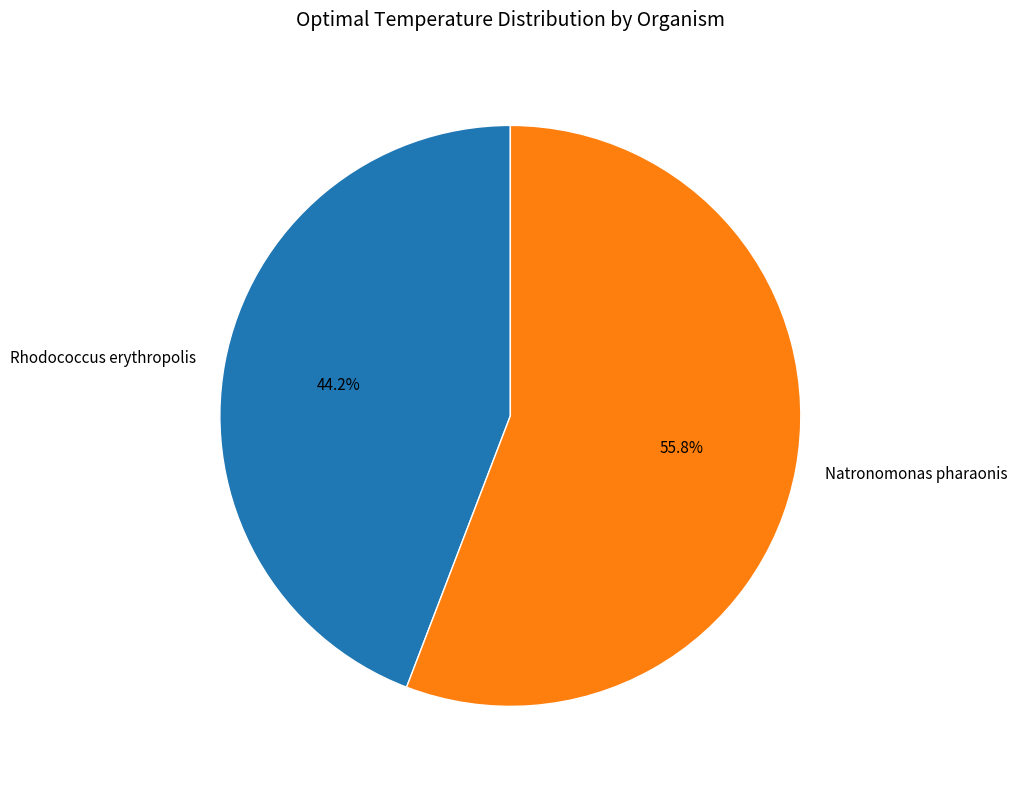

What is the ratio of the value at Rhodococcus erythropolis to the value at Natronomonas pharaonis?

0.8